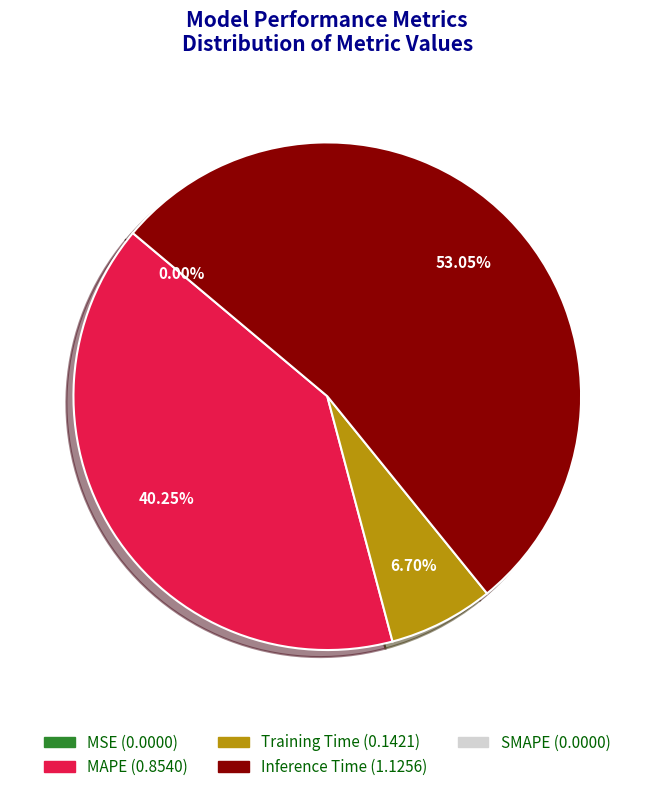

Is there a majority slice in this chart?

Yes